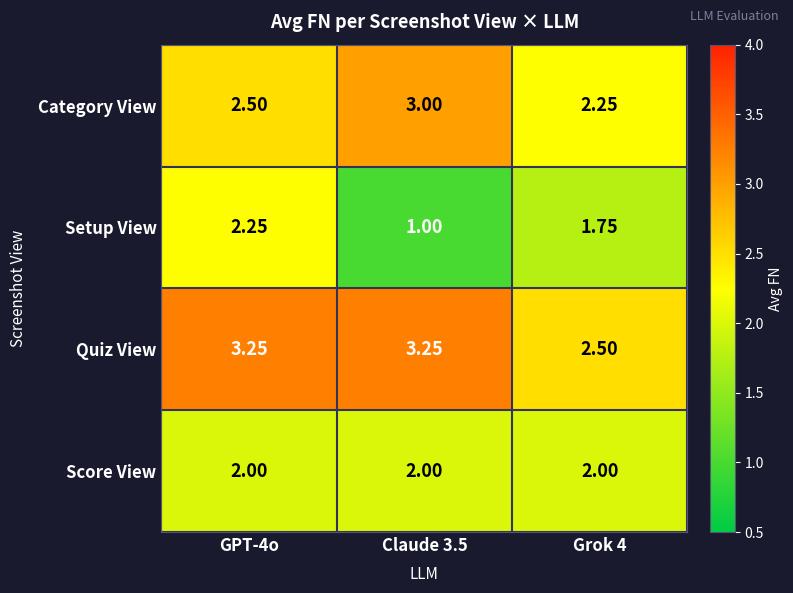

At GPT-4o, list the series in order from largest to smallest.

Quiz View, Category View, Setup View, Score View